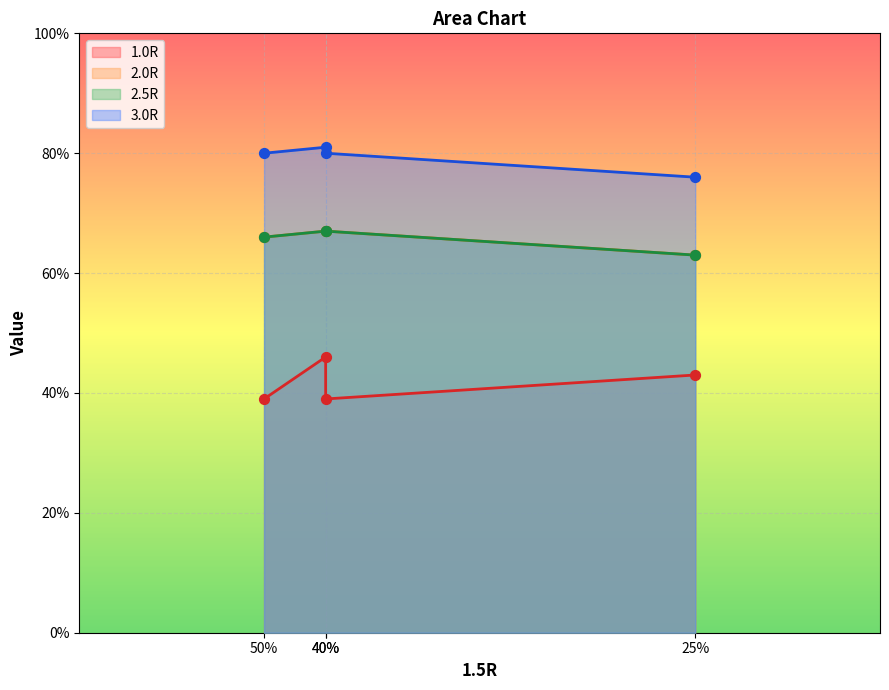

What are all the series names shown in the legend?

1.0R, 2.0R, 2.5R, 3.0R